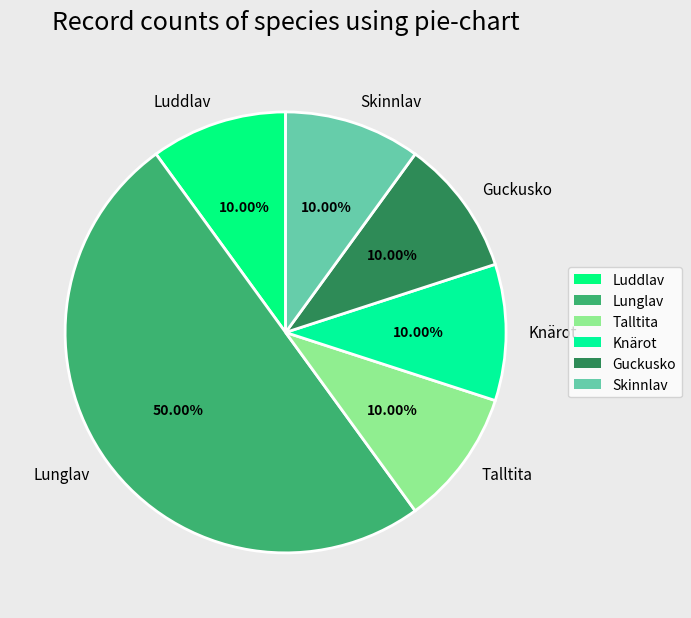

Is the sum of Guckusko and Knärot greater than half?

No